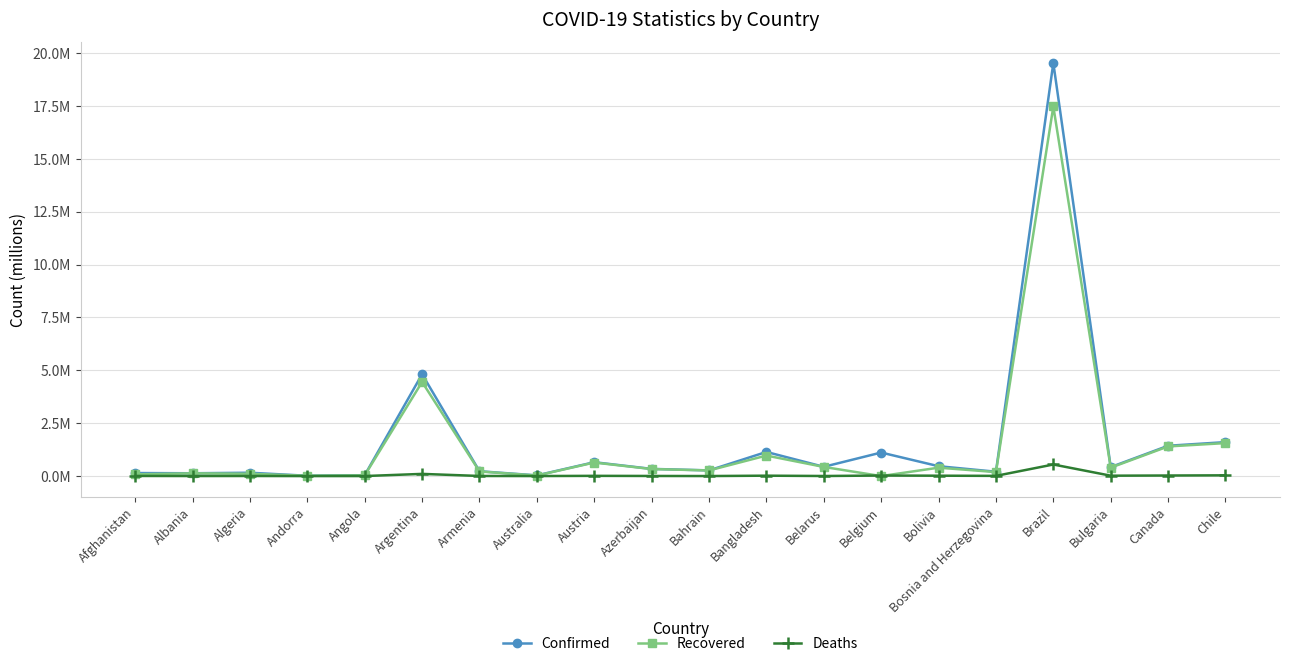

Which series has the largest range (max minus min)?

Confirmed